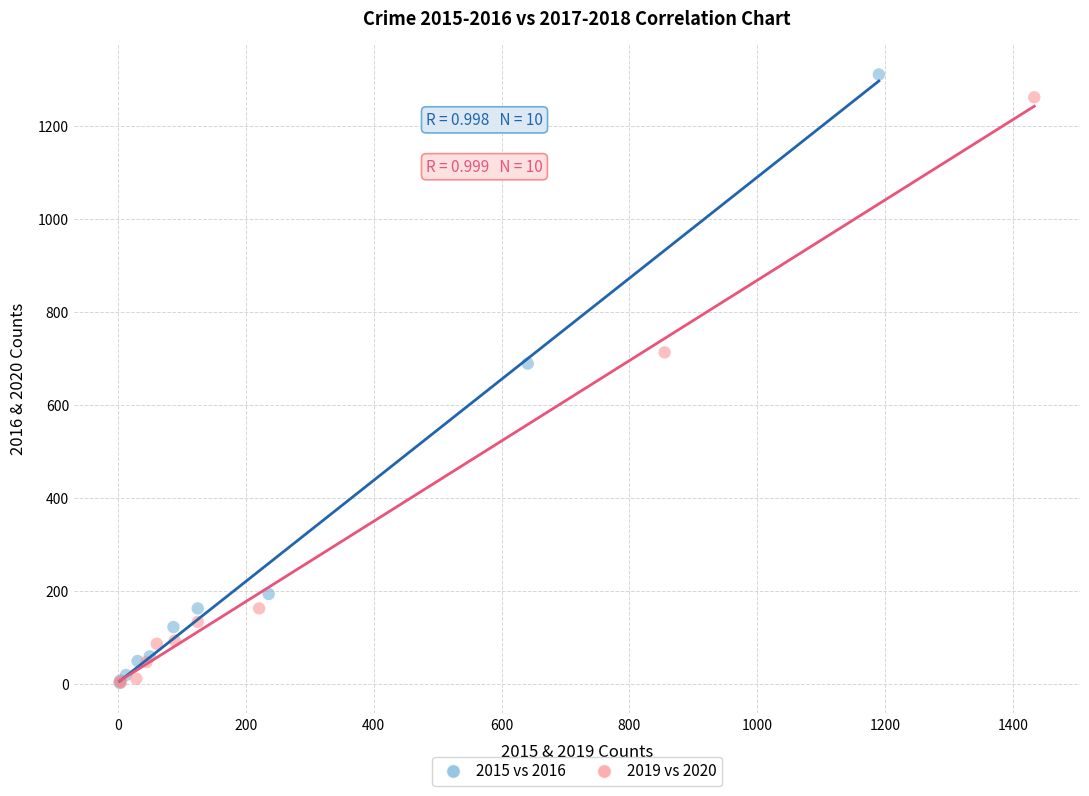

What are all the series names shown in the legend?

2015 vs 2016, 2019 vs 2020